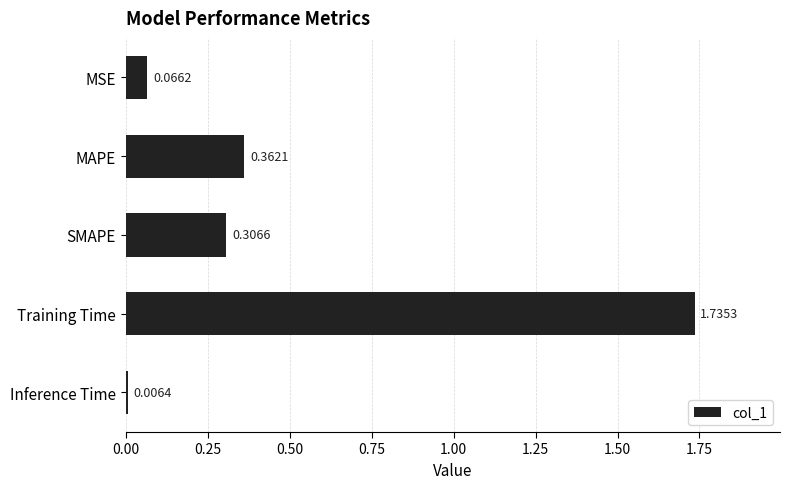

Does the chart contain any negative values?

No